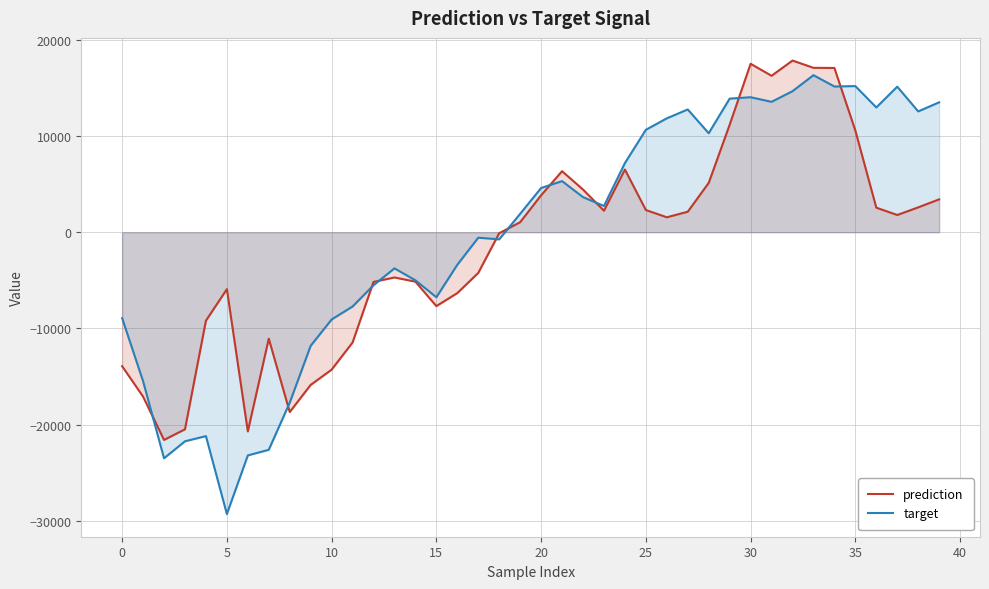

The value of prediction at 27 is 2132.2. True or false?

True